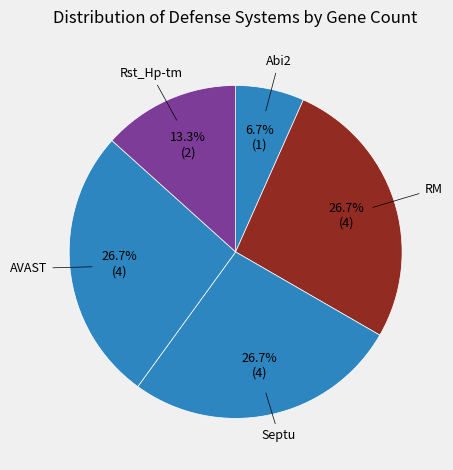

Count the number of slices in the pie.

5